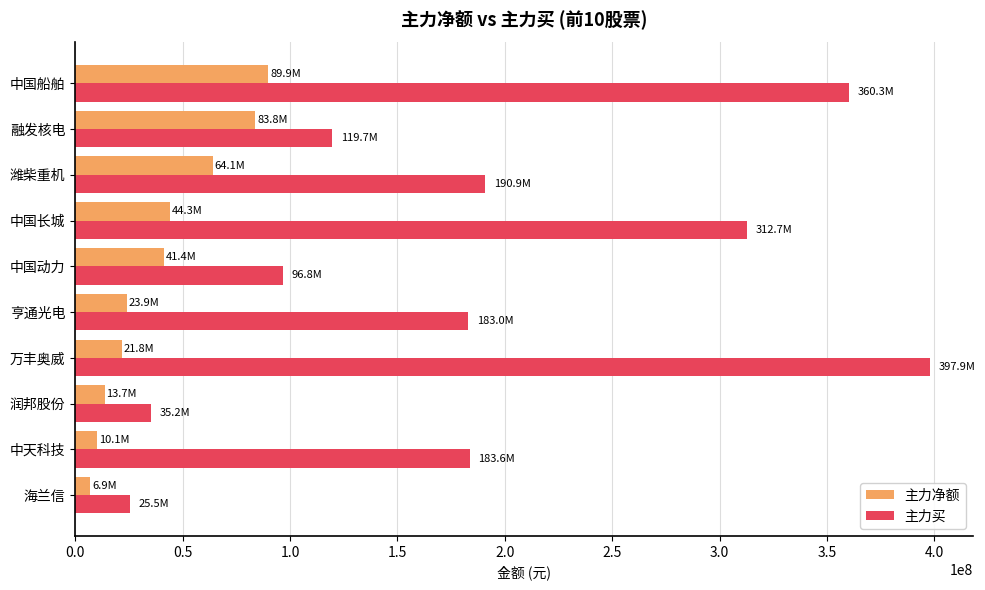

Which series has the widest spread of values?

主力买